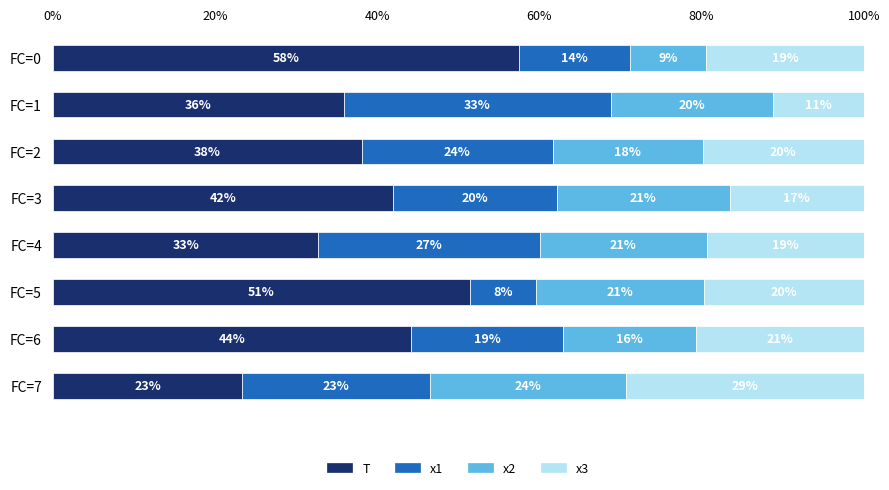

What are all the series names shown in the legend?

T, x1, x2, x3